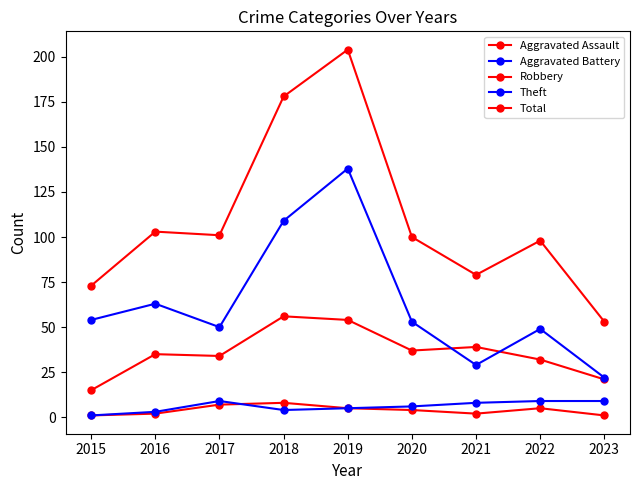

Reading right to left, what are all the values shown in this chart?

Aggravated Assault: 1	5	2	4	5	8	7	2	1
Aggravated Battery: 9	9	8	6	5	4	9	3	1
Robbery: 21	32	39	37	54	56	34	35	15
Theft: 22	49	29	53	138	109	50	63	54
Total: 53	98	79	100	204	178	101	103	73